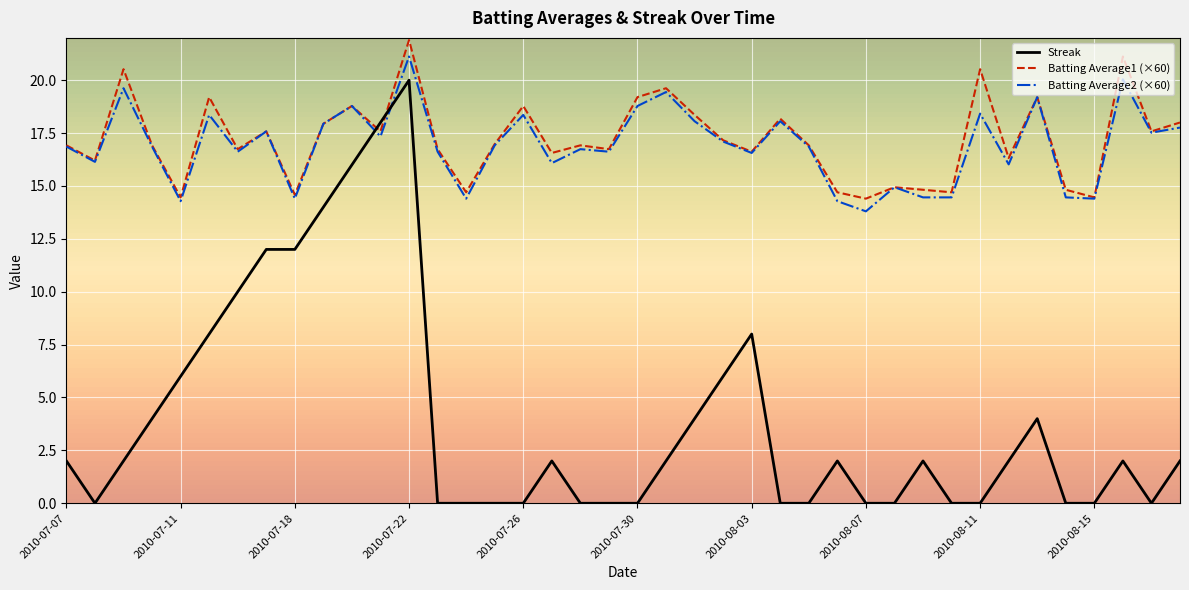

Which series ends up on top after the final intersection of Batting Average1 (×60) and Streak?

Batting Average1 (×60)